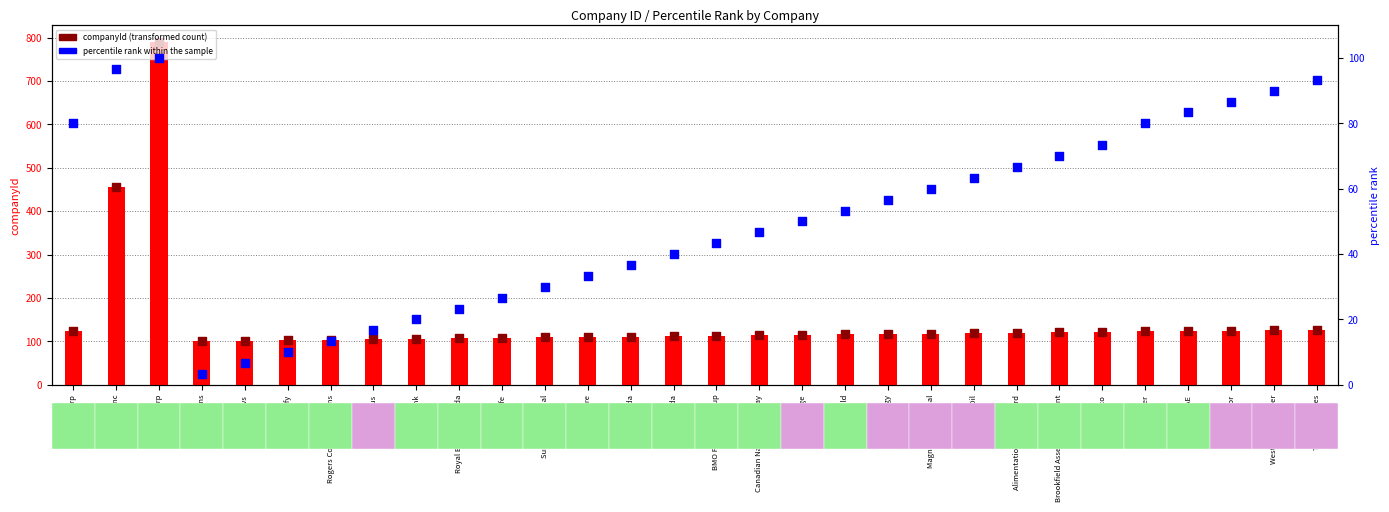

Which series has the largest total across all categories?

companyId (transformed count)